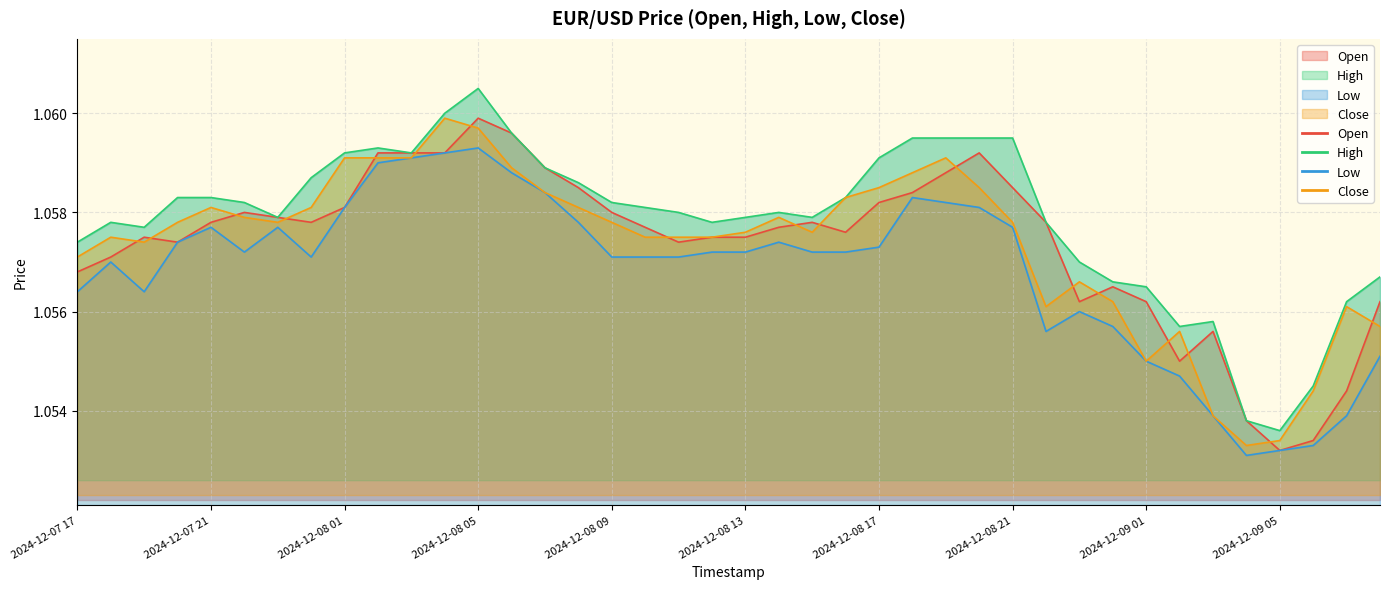

True or false: High and Open intersect in this chart.

False